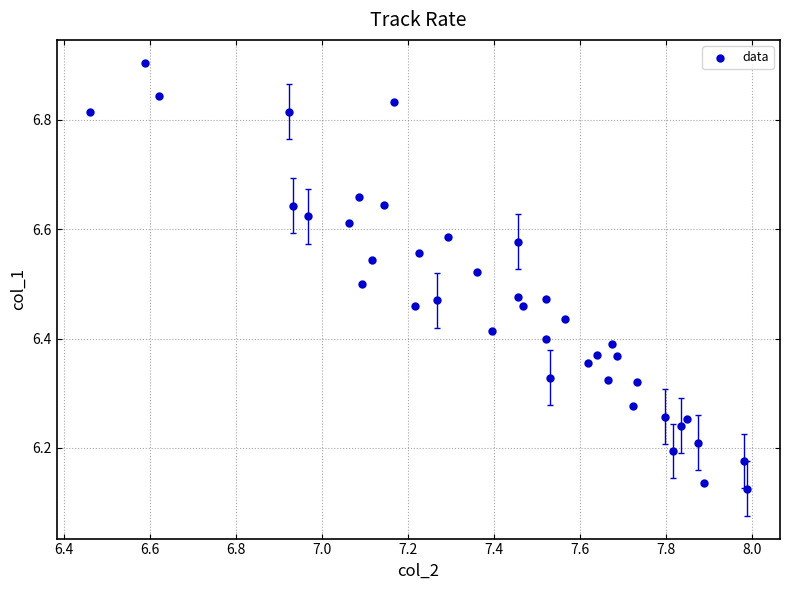

What is the range of X values (max minus min)?

1.5